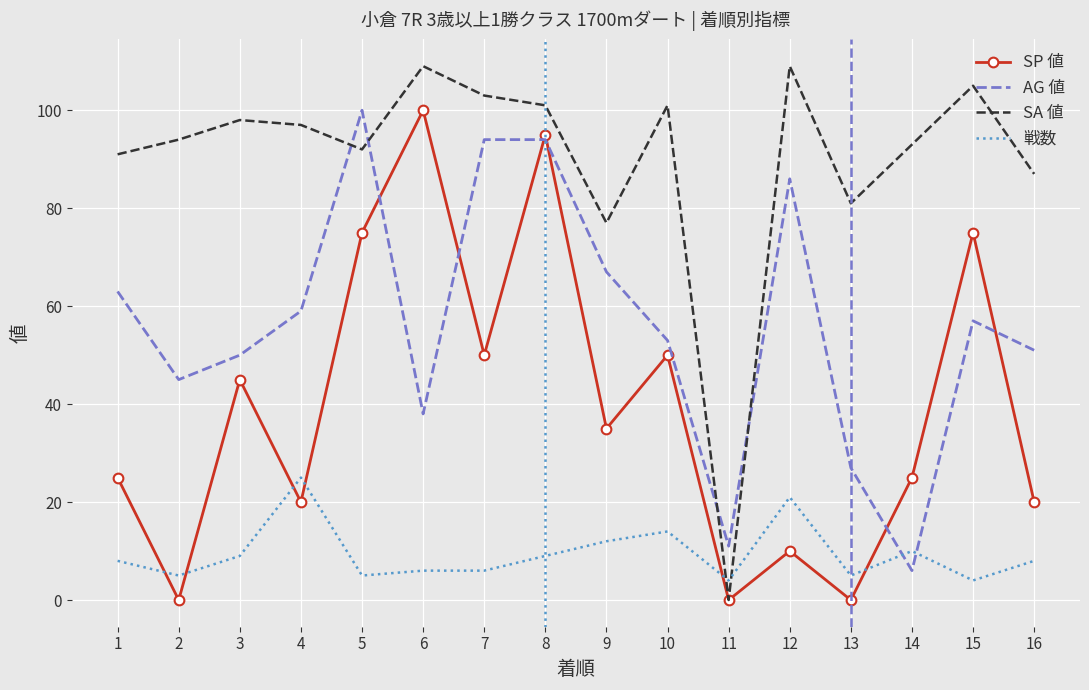

How many interior local valleys does the SP 値 series have?

6